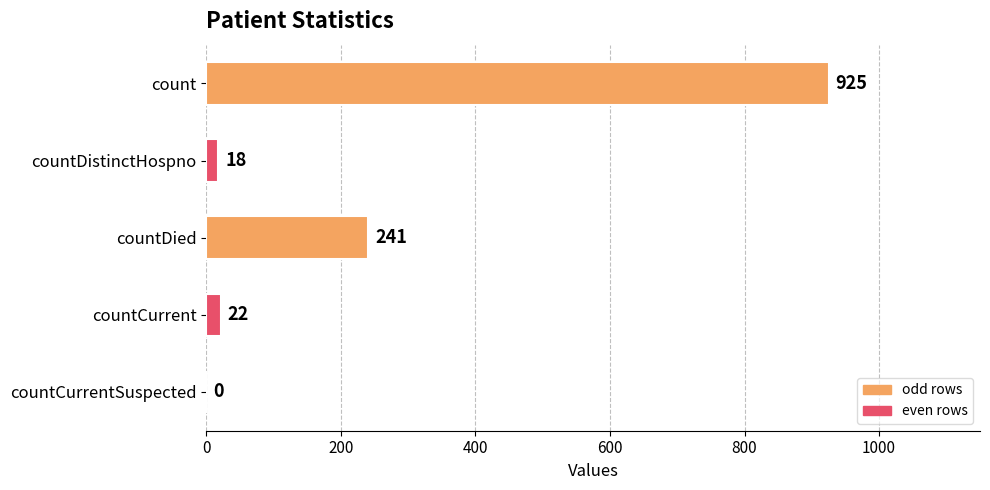

Is it true that the value at count is 925?

True